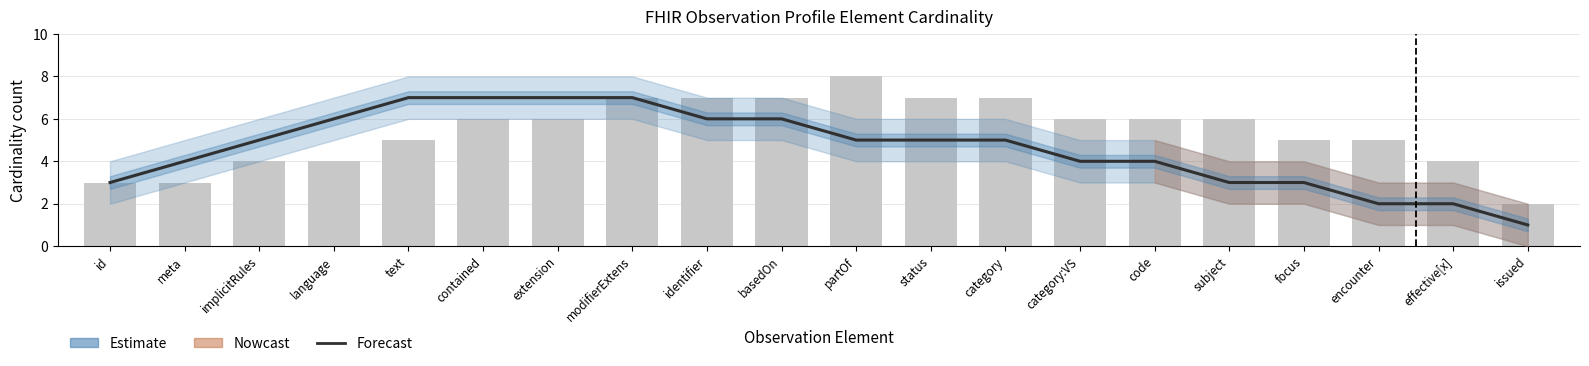

What position from the right is identifier?

12